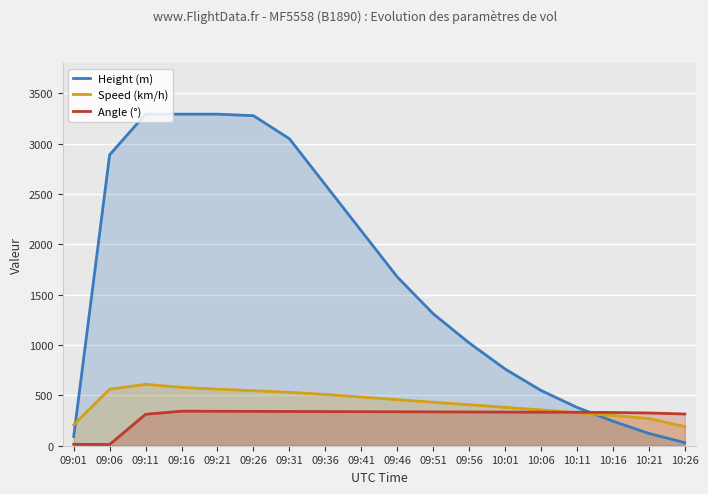

At 10:26, list the series in order from largest to smallest.

Angle (°), Speed (km/h), Height (m)